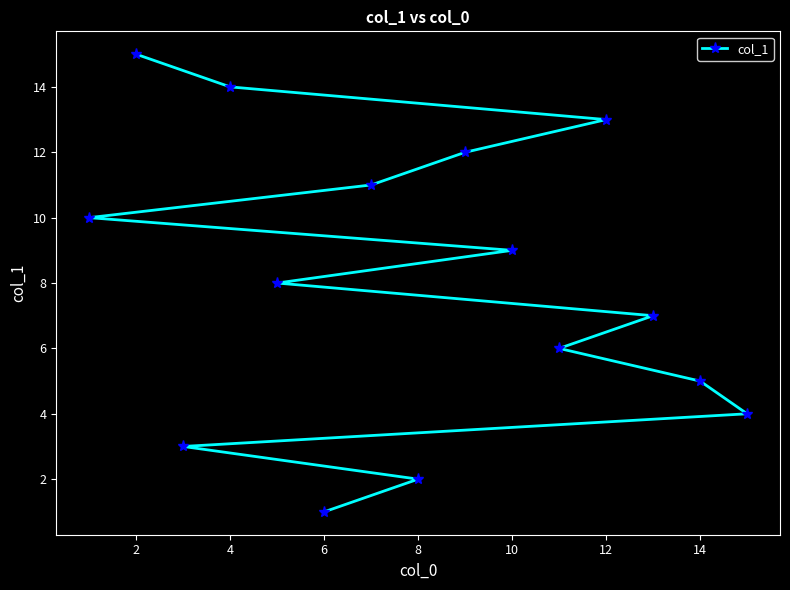

Does the chart display data point markers on the line(s)?

Yes